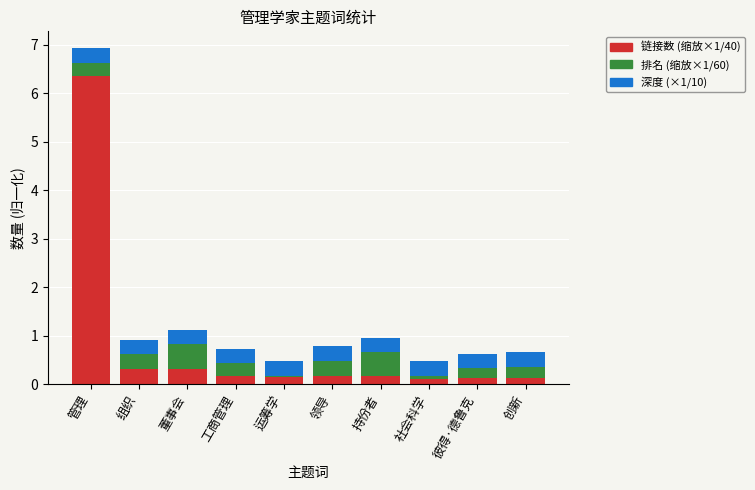

What is the total value across all series at 工商管理?

0.7